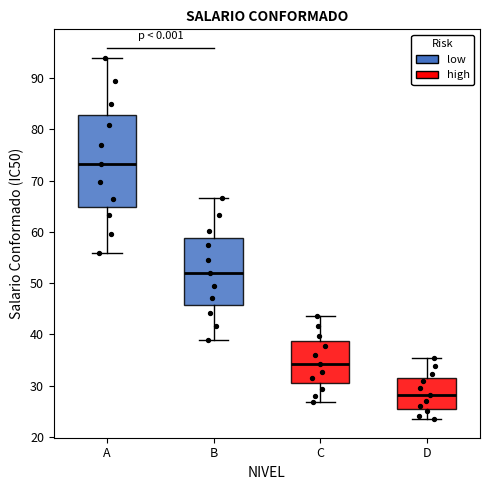

Where does the lower whisker of the box for A end on the y-axis? The values are not printed on the chart, so give them approximately, as read against the axis.

56